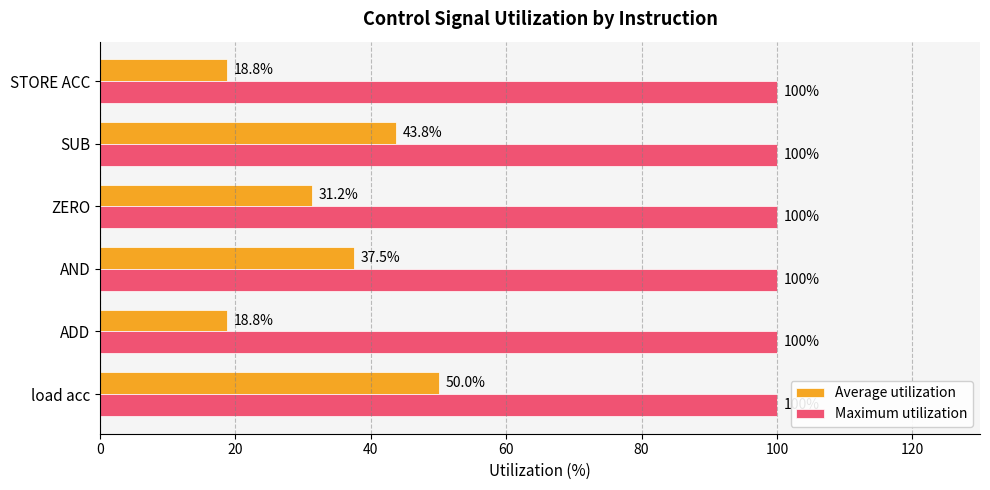

What are all the series names shown in the legend?

Average utilization, Maximum utilization